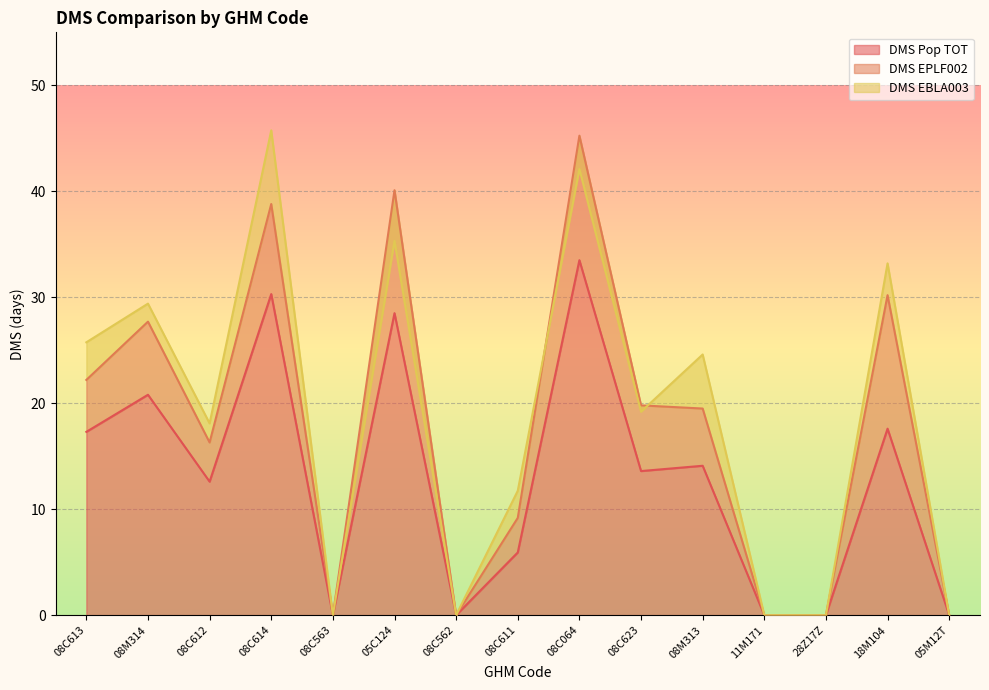

What is the average value of the DMS EBLA003 series?

19.0